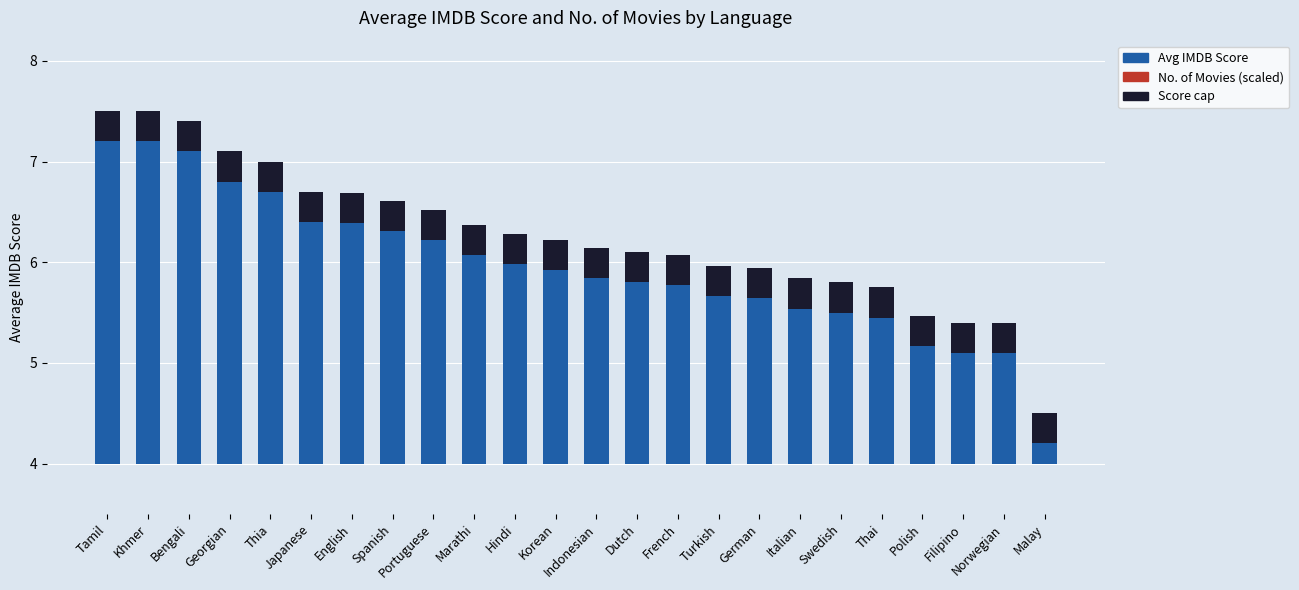

Are the bars horizontal?

No